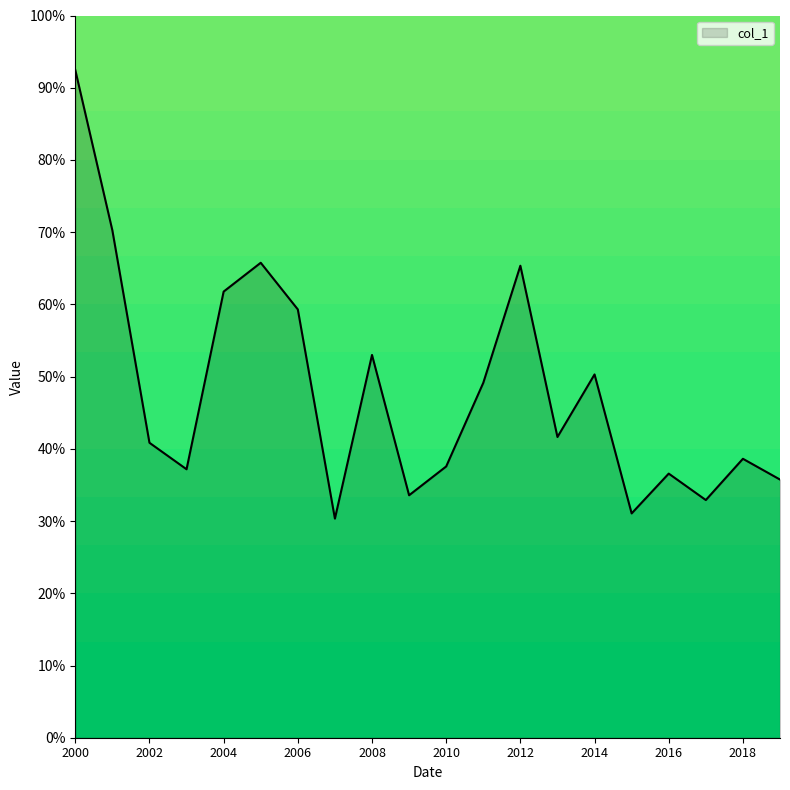

What is the smallest value displayed?

30.3